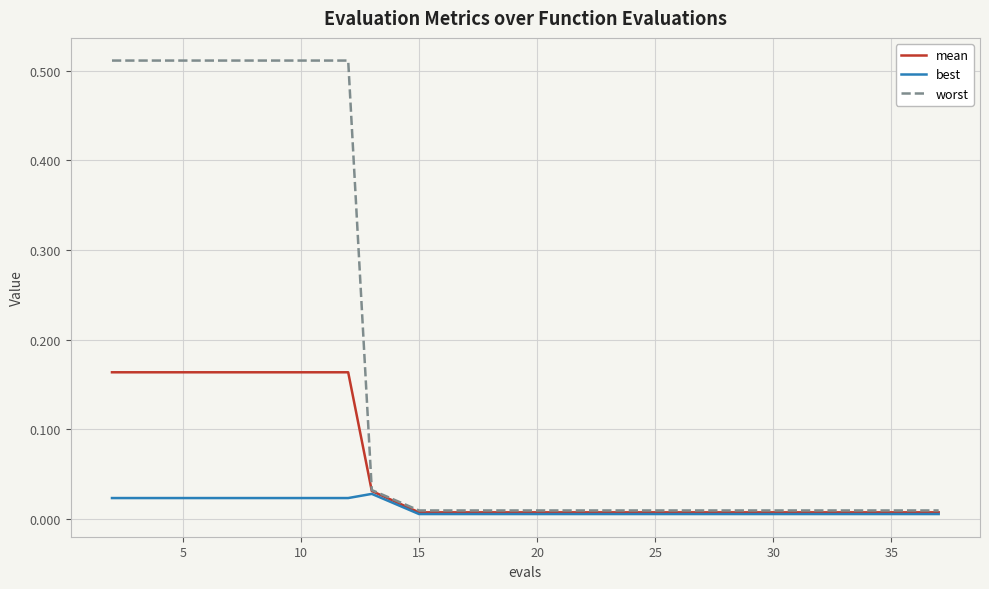

What are all the series names shown in the legend?

mean, best, worst